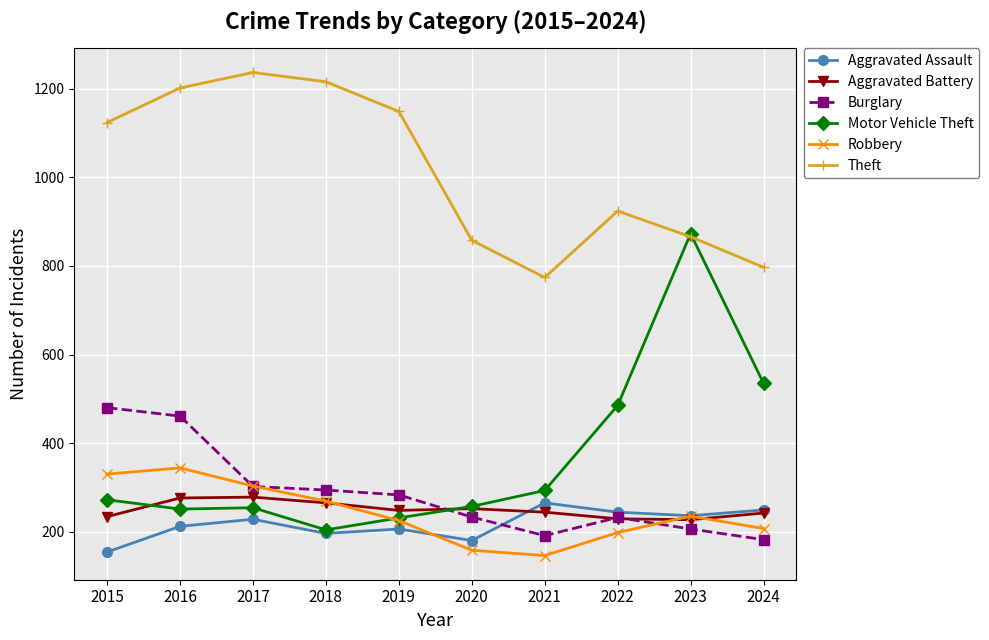

Where is the first local maximum for Theft?

2017